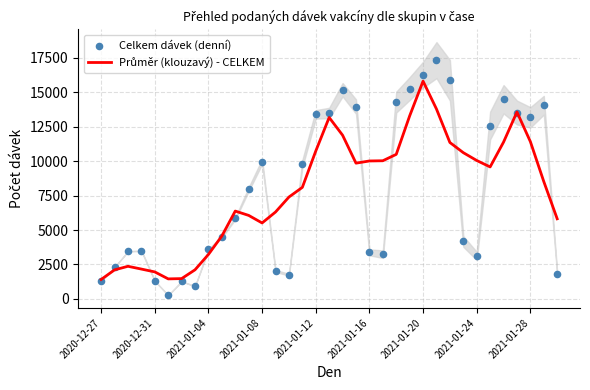

What are all the series names shown in the legend?

Průměr (klouzavý) - CELKEM, Celkem dávek (denní)